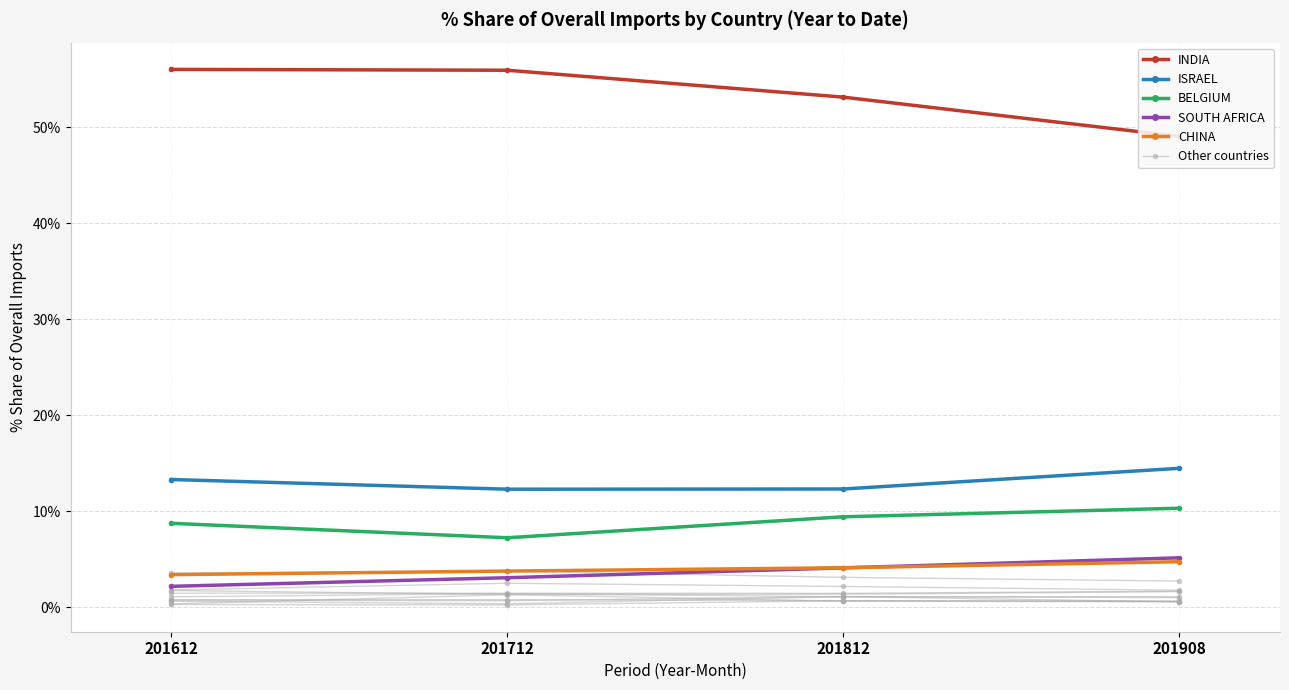

Where is % Share 201812 nearest to the value 26?

ISRAEL